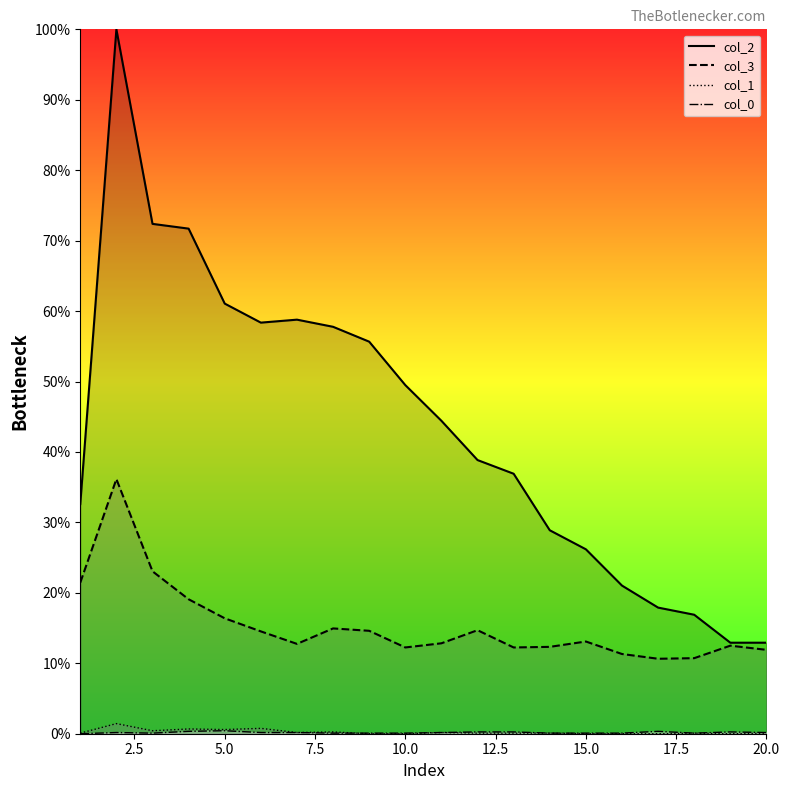

What is the sum of all col_1 line values?

5.0